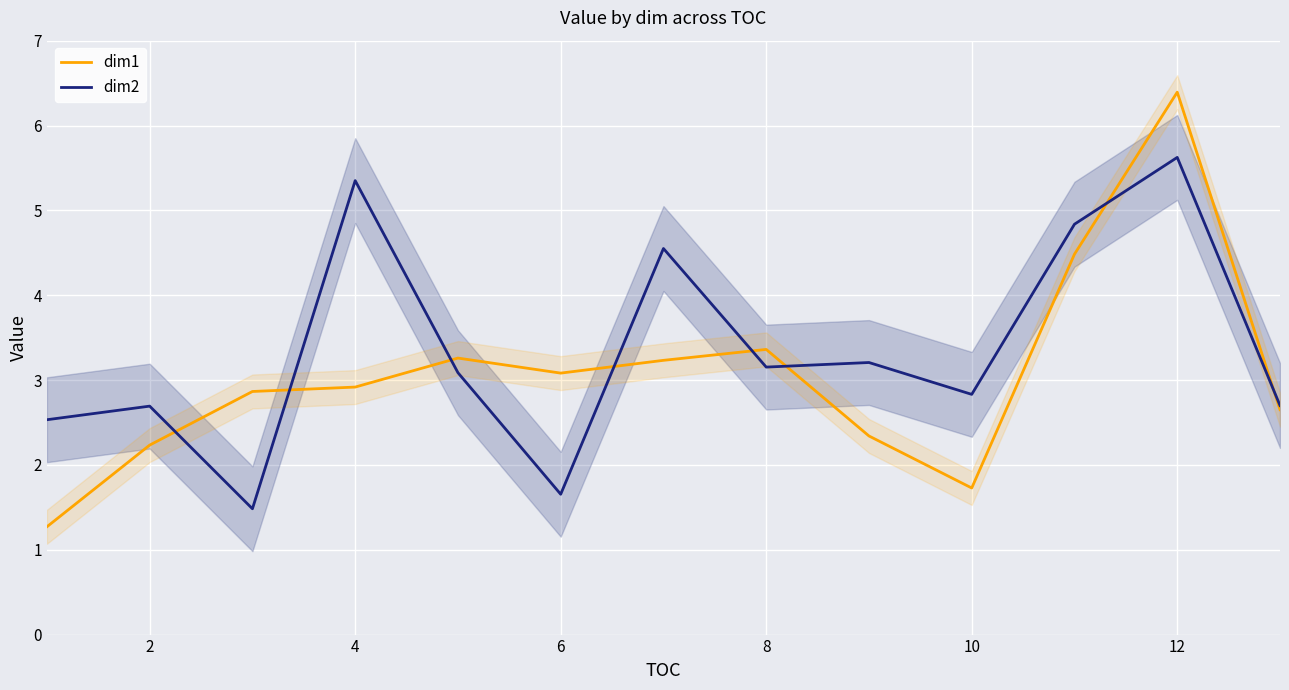

Which series has the widest spread of values?

dim1